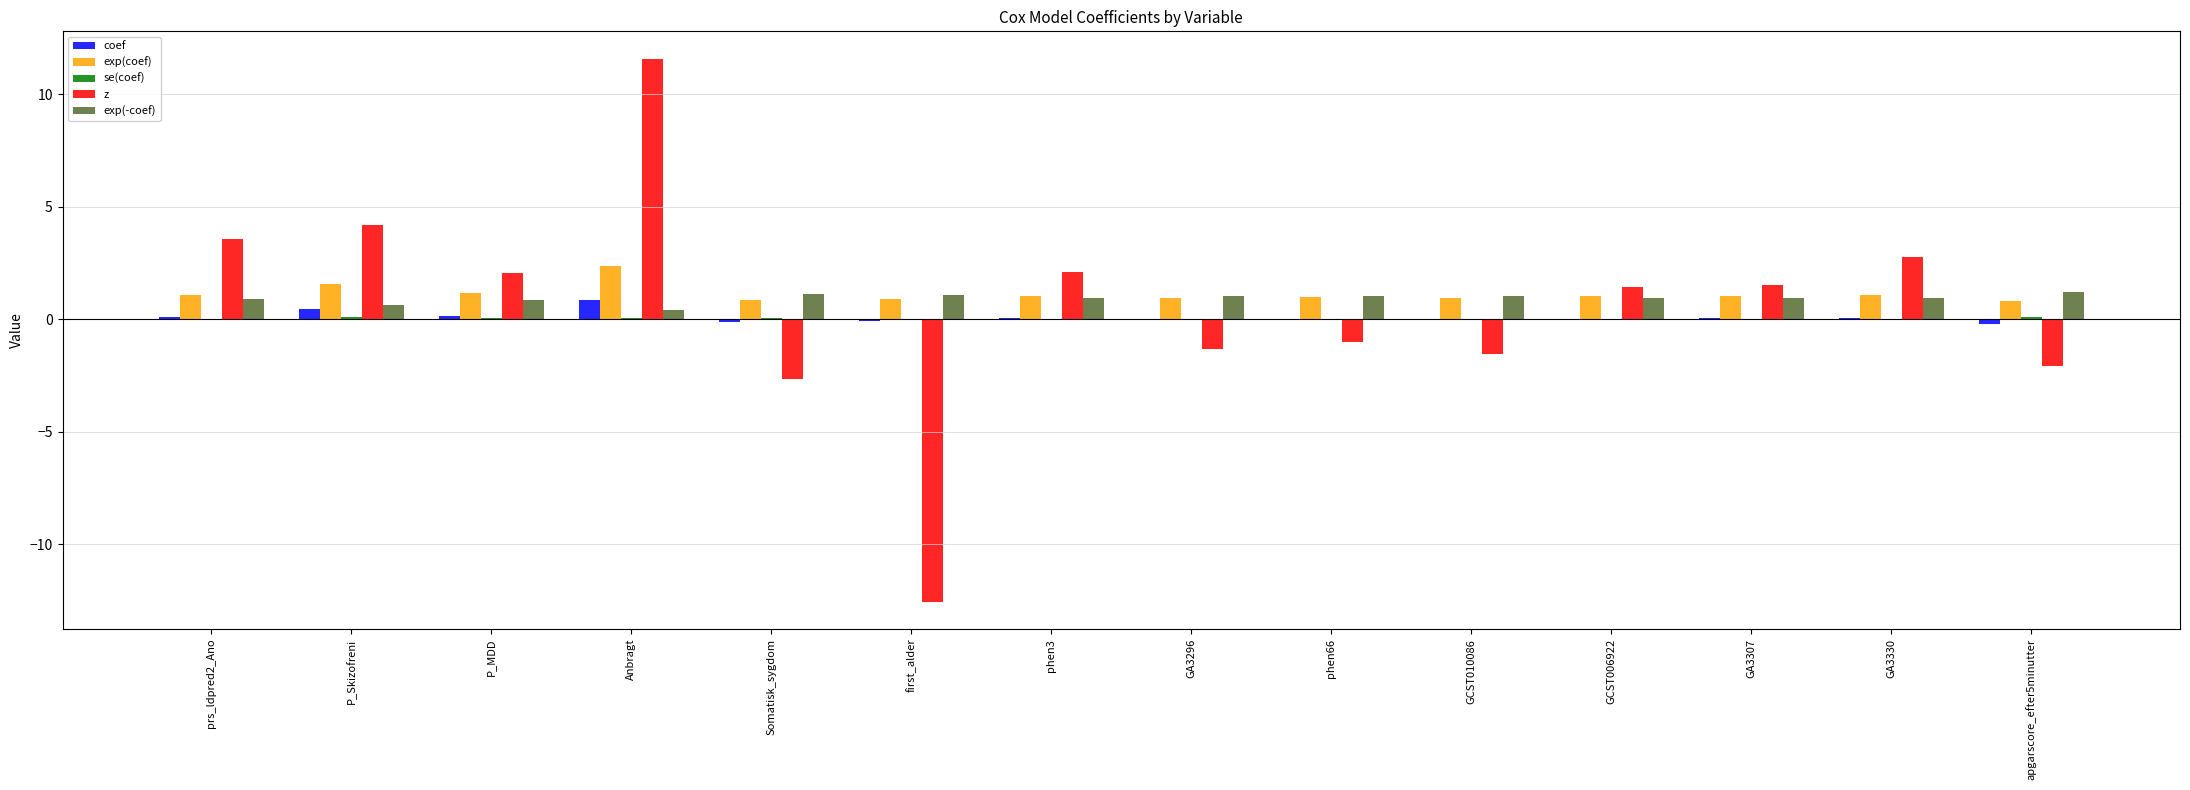

The exp(-coef) series shows 1.0 at phen66. True or false?

True